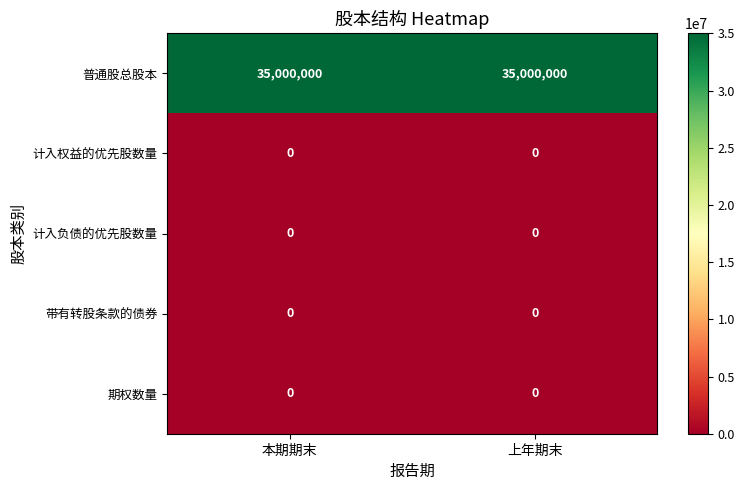

How many series are shown in this chart?

5